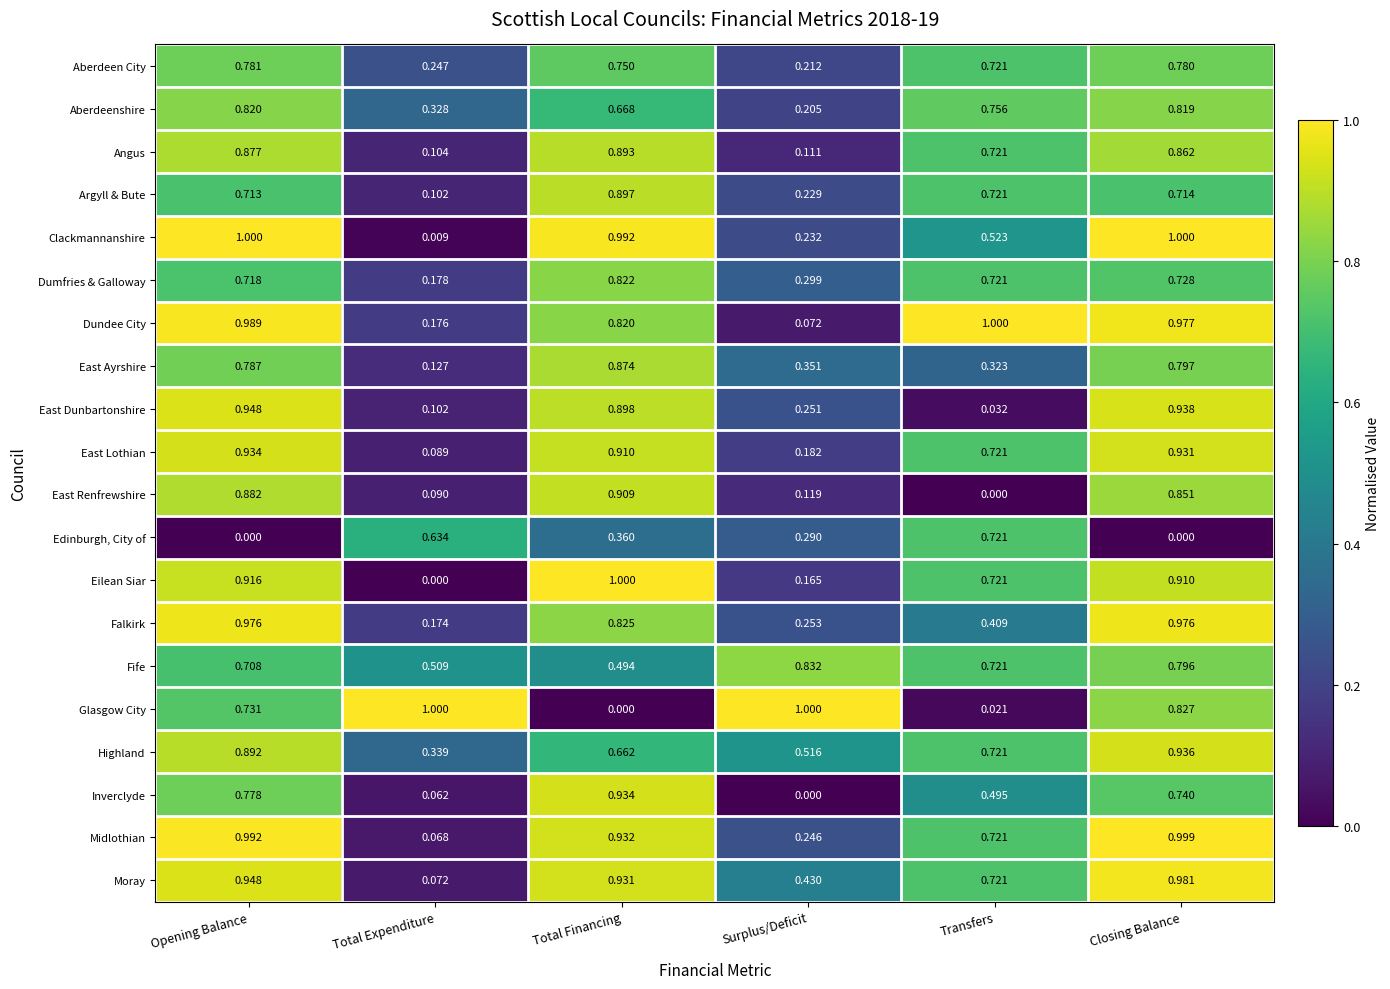

At which label is Highland closest to 0?

Total Expenditure